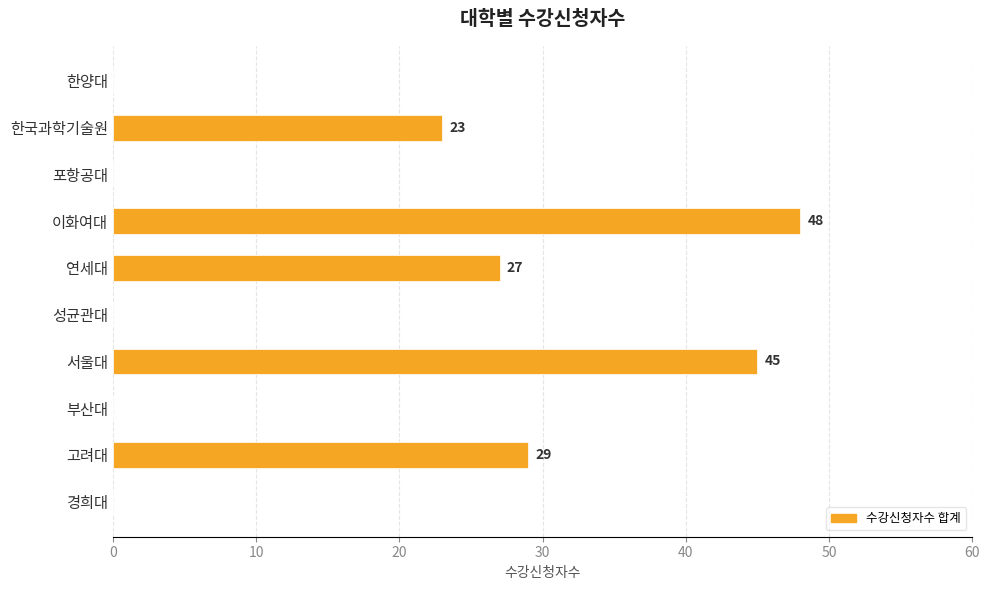

How many distinct data groups are displayed?

1